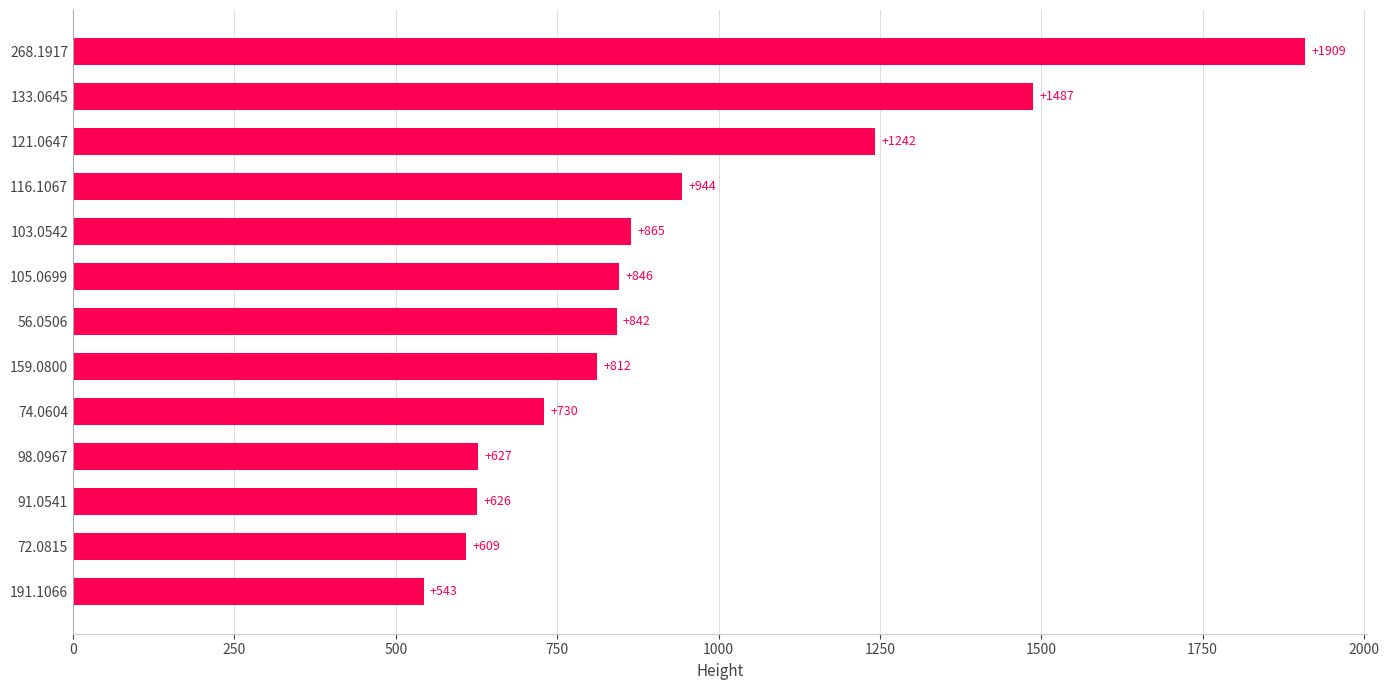

List the labels in order of value, smallest first.

191.1066, 72.0815, 91.0541, 98.0967, 74.0604, 159.0800, 56.0506, 105.0699, 103.0542, 116.1067, 121.0647, 133.0645, 268.1917